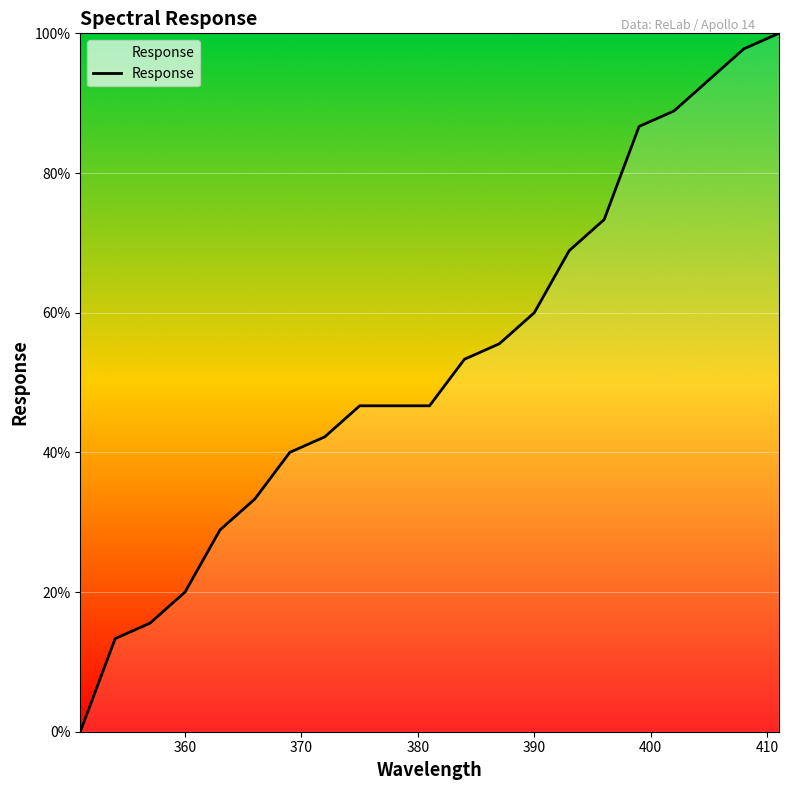

What is the greatest value displayed?

100.0